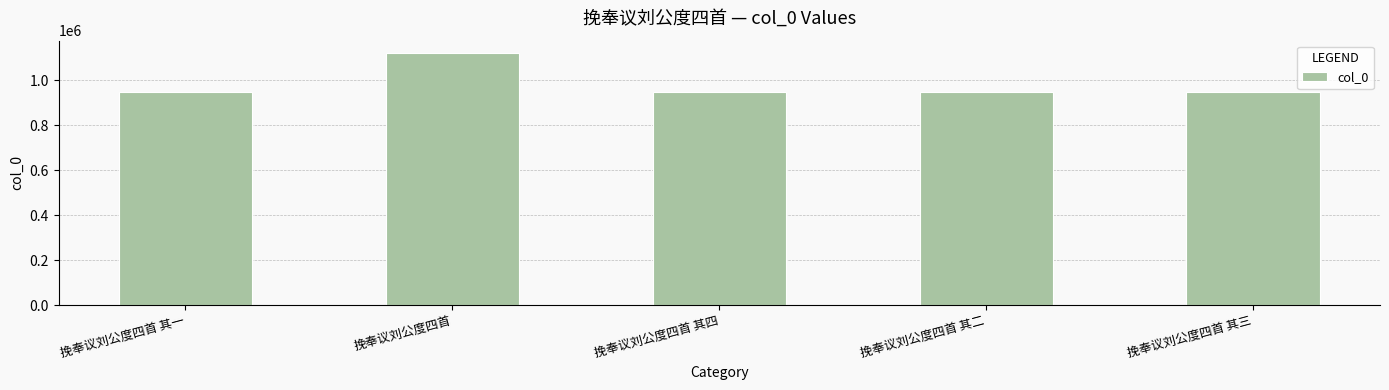

Where does the data first go above 946512?

挽奉议刘公度四首 其一